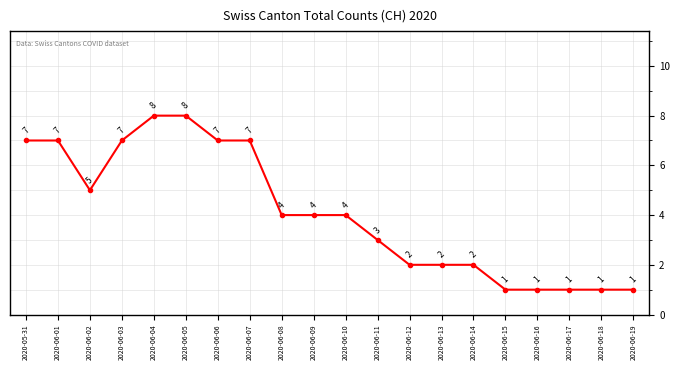

What is the label of the 13th point from the right?

2020-06-07